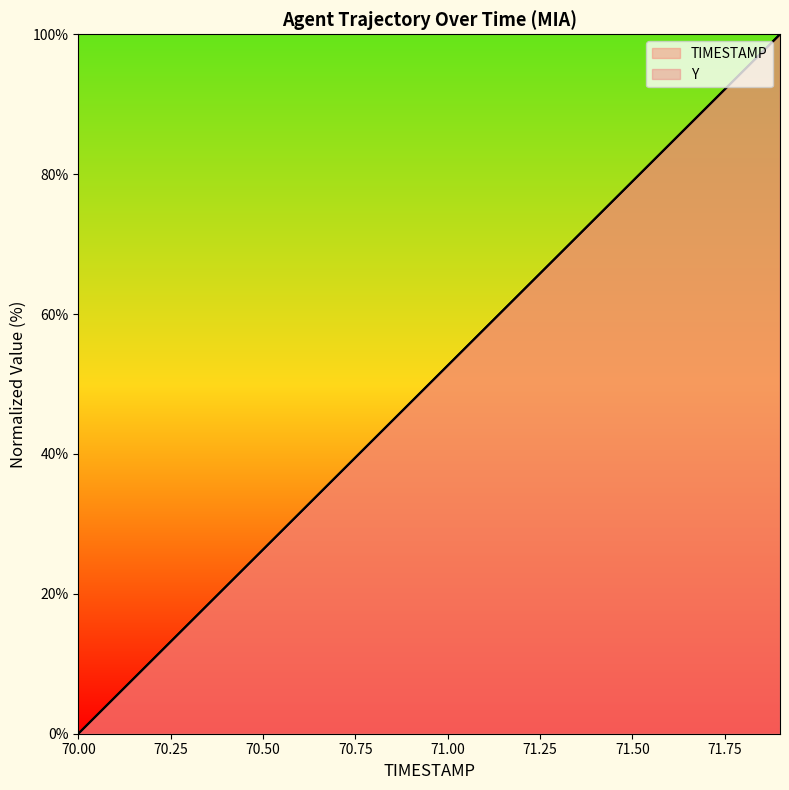

Does the chart display data point markers on the line(s)?

No